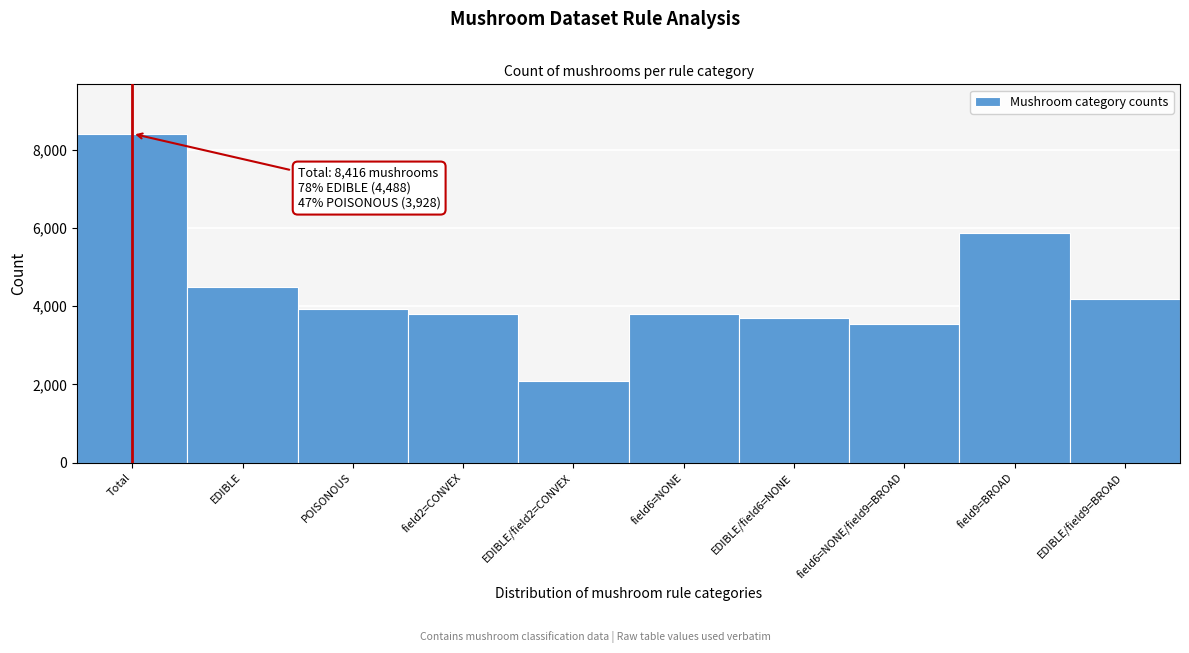

Between field6=NONE and EDIBLE/field9=BROAD, which is larger?

EDIBLE/field9=BROAD